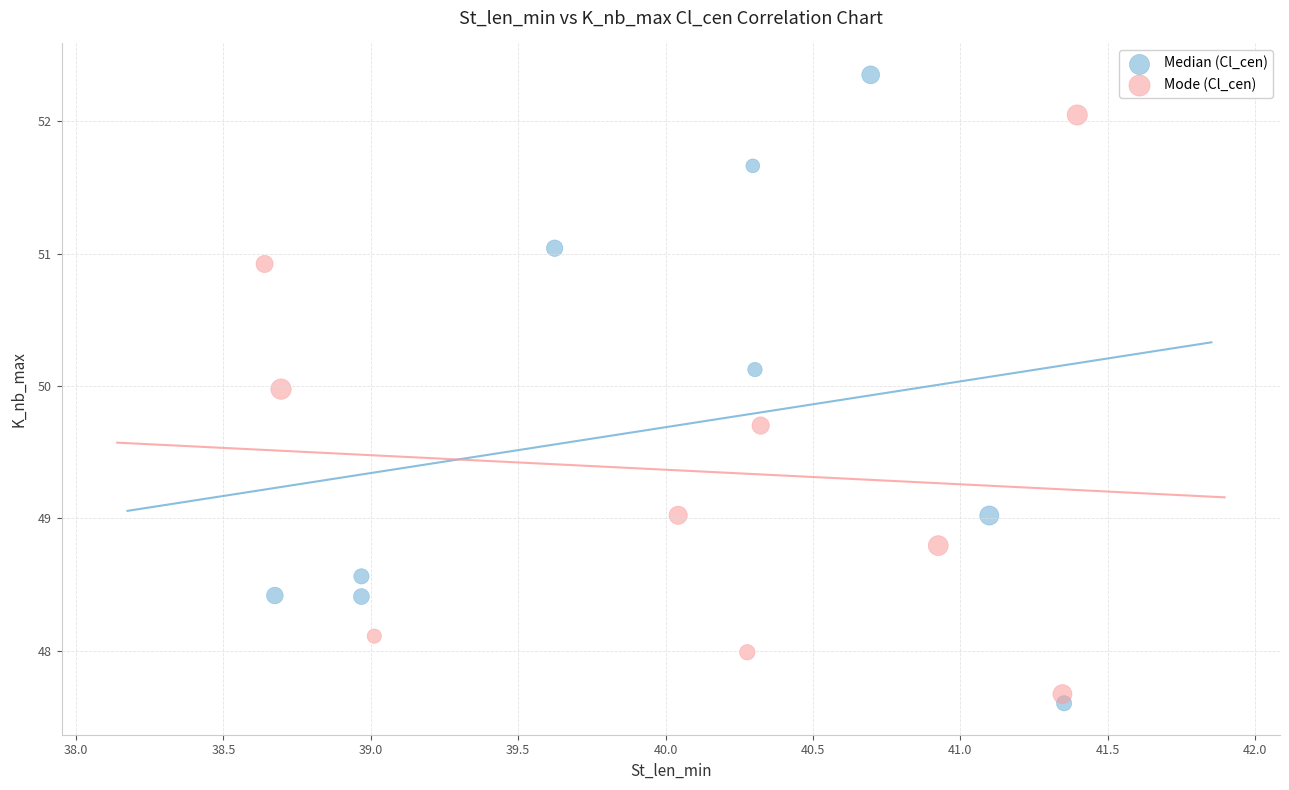

Which series contains the highest Y value?

Median (Cl_cen)